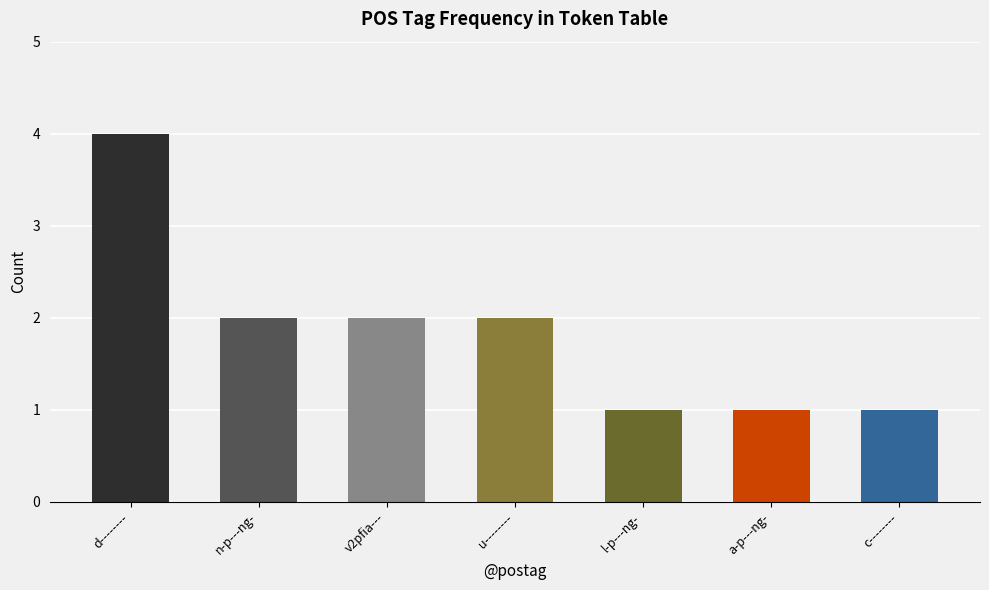

Reading right to left, transcribe all the data shown in this chart.

c--------=1	a-p---ng-=1	l-p---ng-=1	u--------=2	v2pfia---=2	n-p---ng-=2	d--------=4